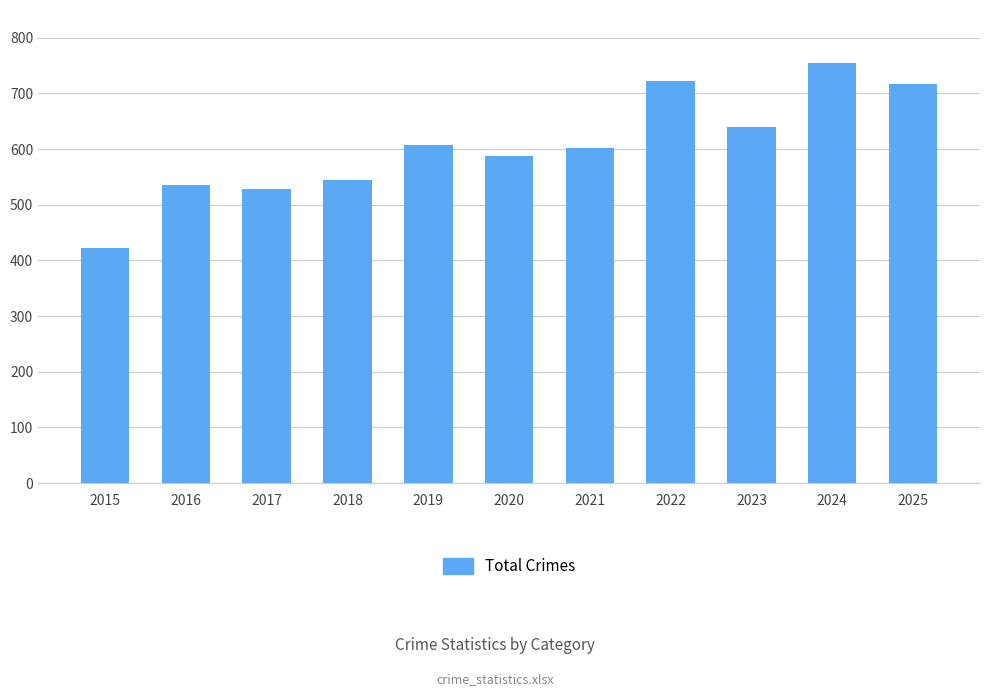

What is the sum of the values at 2022 and 2024?

1476